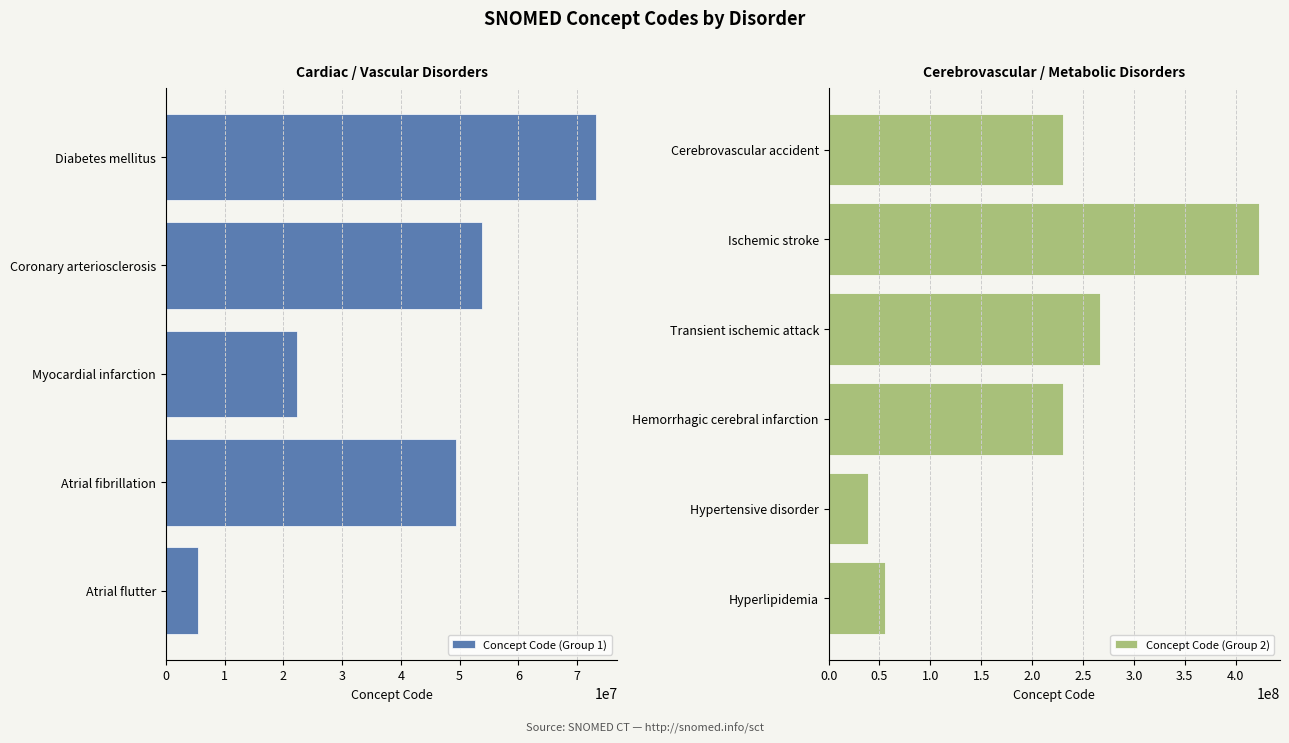

What position from the right is Hyperlipidemia?

6